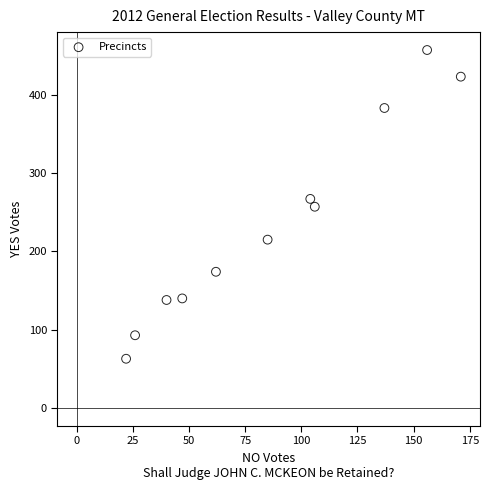

What is the range of Y values (max minus min)?

394